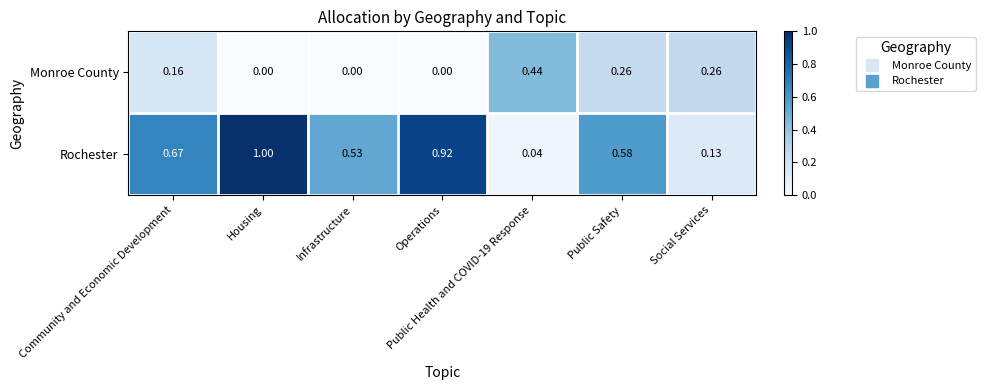

Which series has the largest range (max minus min)?

Rochester